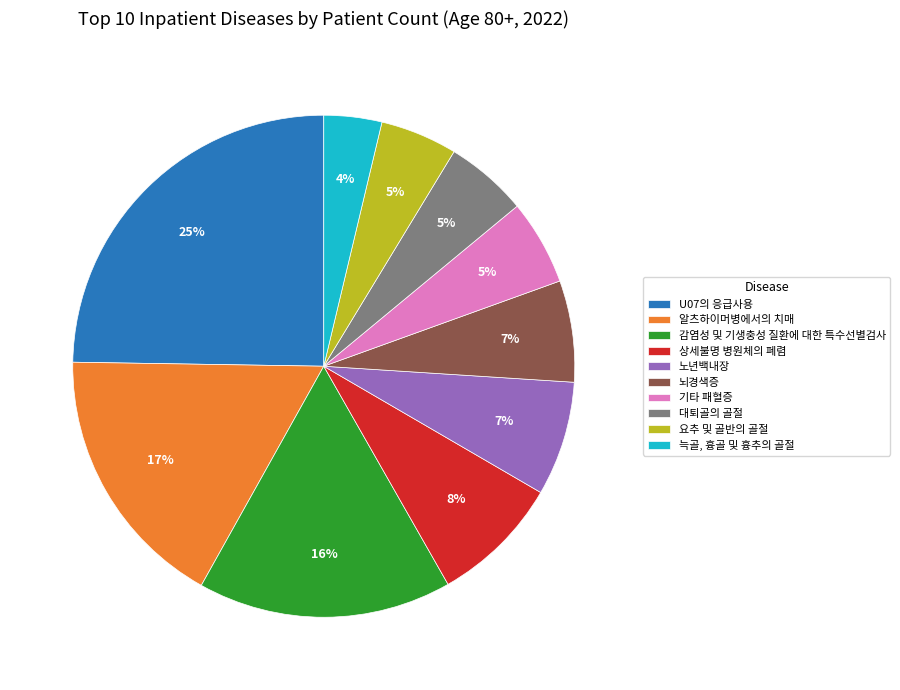

True or false: 기타 패혈증 accounts for 5% of the total.

True